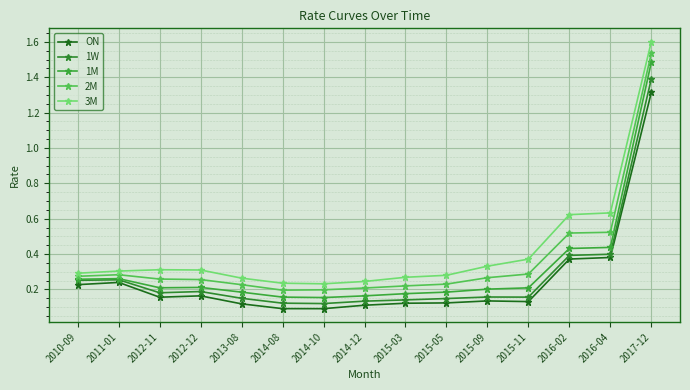

What is the difference between the 3M values at 2010-09 and 2014-10?

0.1